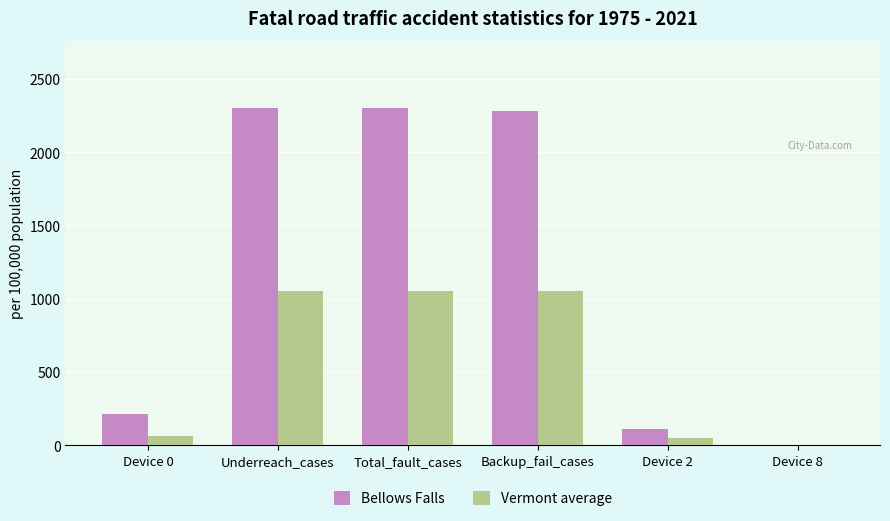

At which label is Bellows Falls closest to 1150?

Device 0